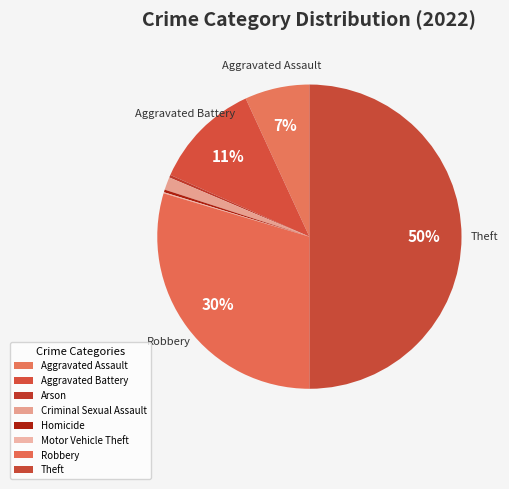

How much of the chart is everything except Theft?

50.0%